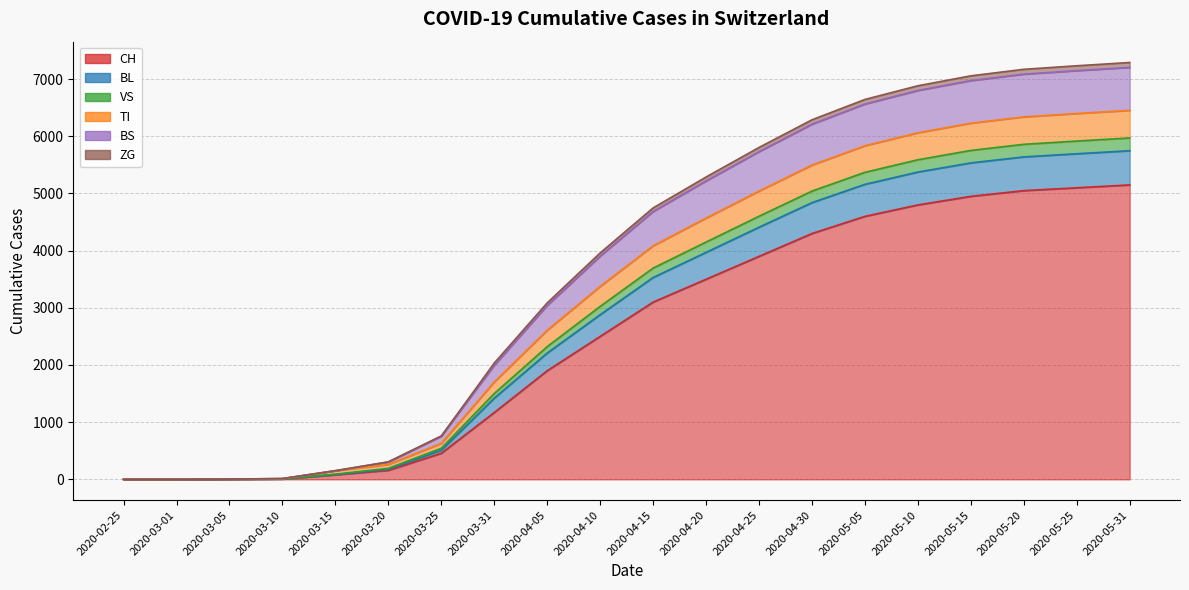

Which has a higher value, 2020-02-25 or 2020-04-20?

2020-04-20